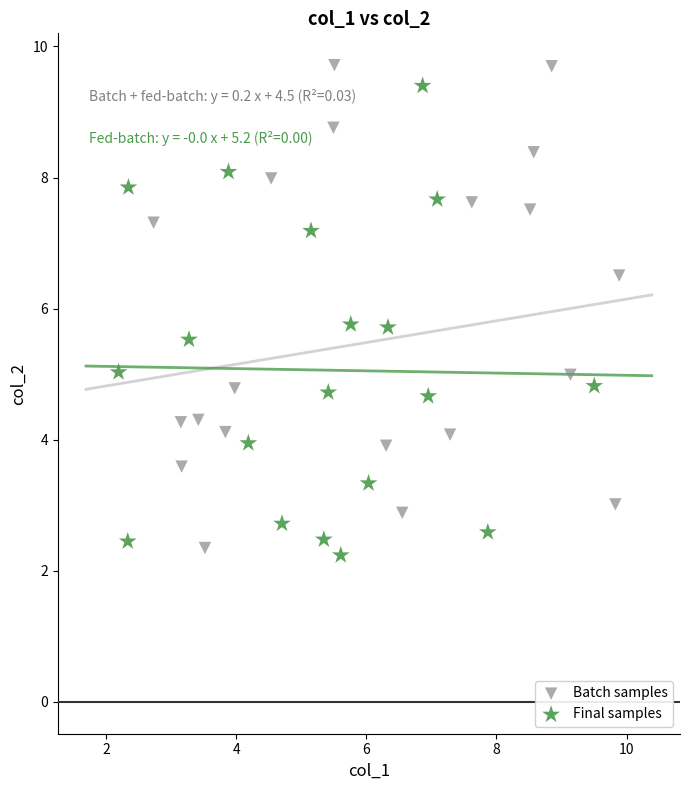

What are all the series names shown in the legend?

Batch samples, Final samples